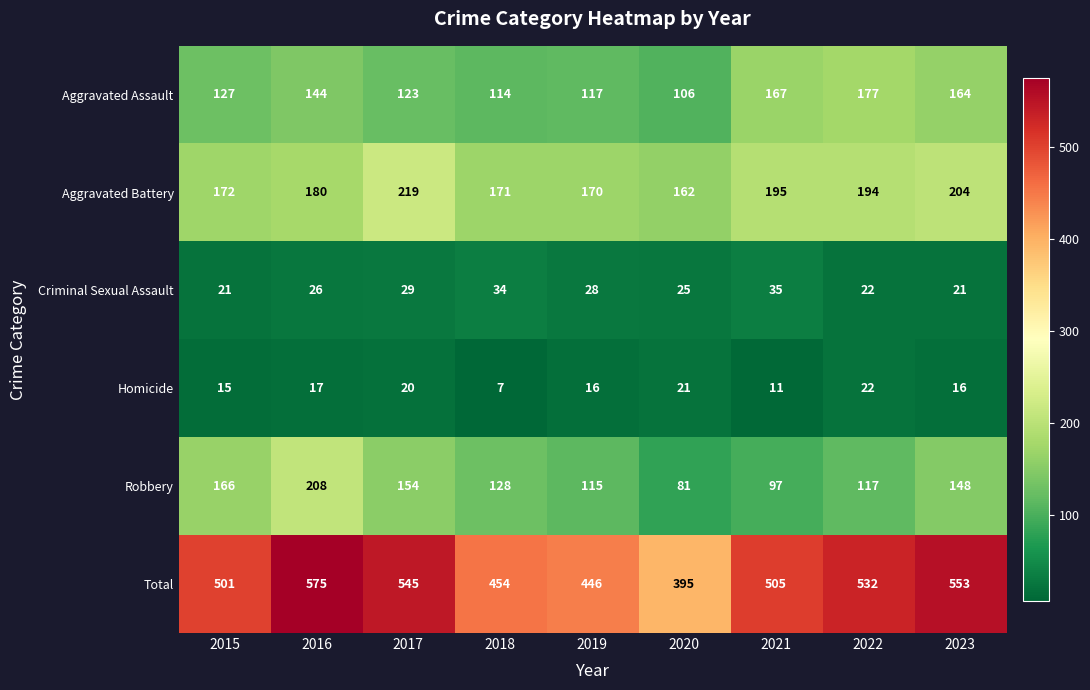

What is the greatest value displayed?

575